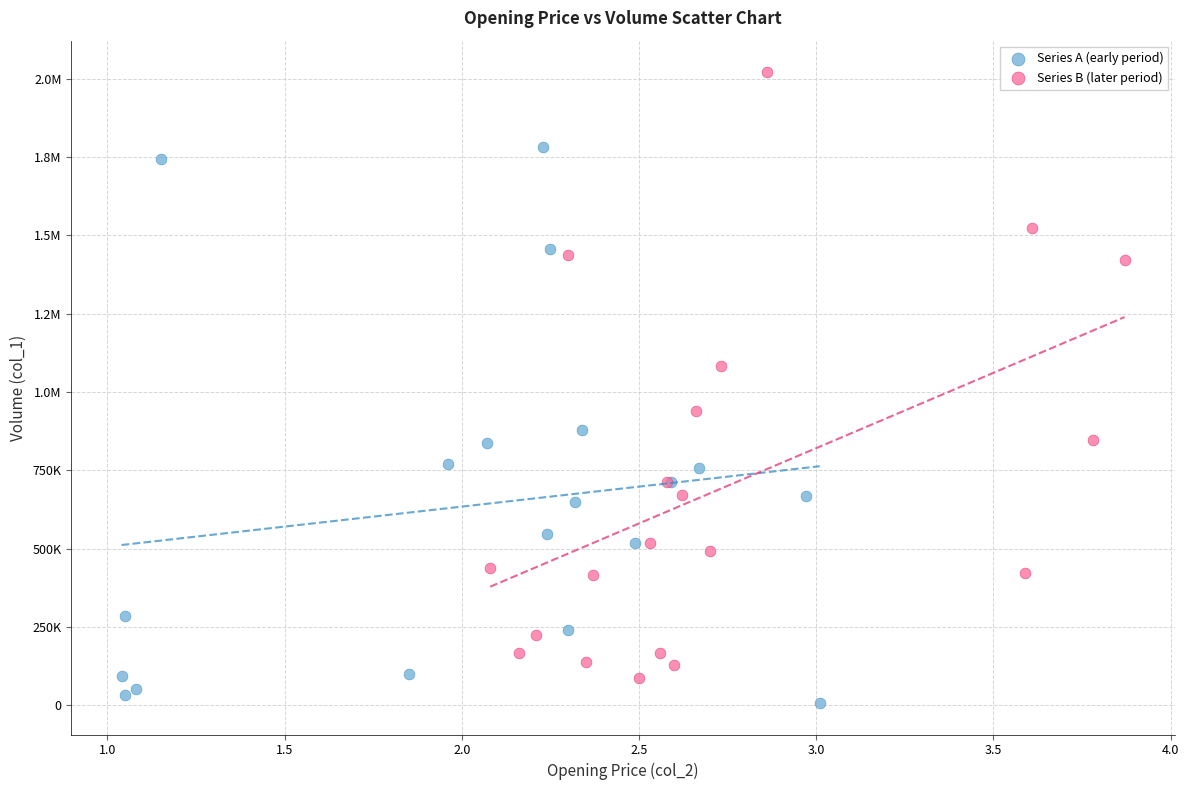

What are all the series names shown in the legend?

Series A (early period), Series B (later period)